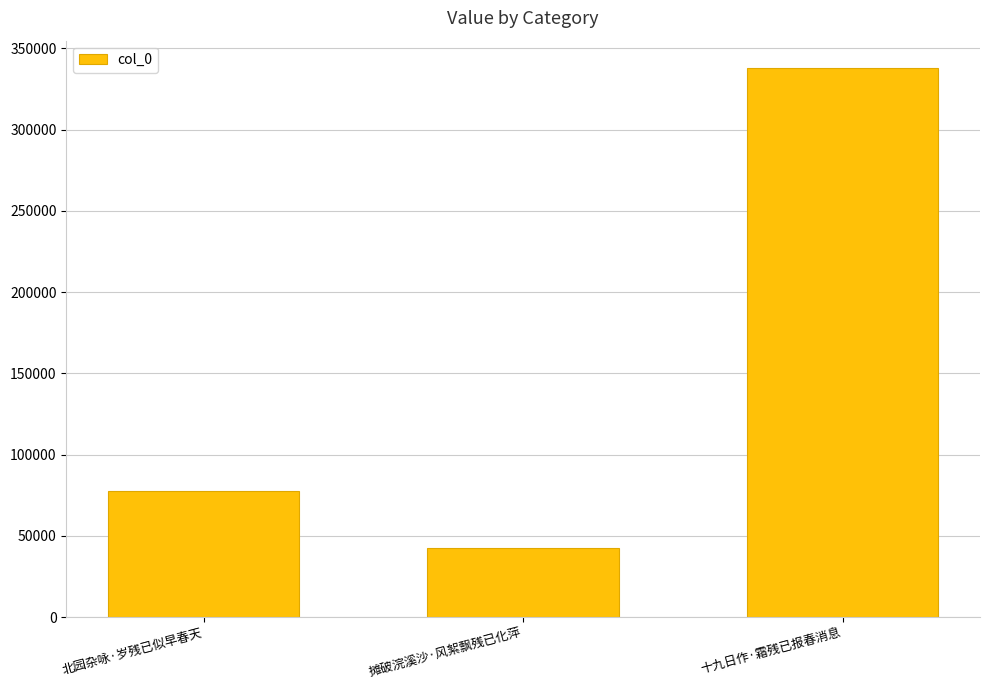

Read the value at 摊破浣溪沙·风絮飘残已化萍.

42754